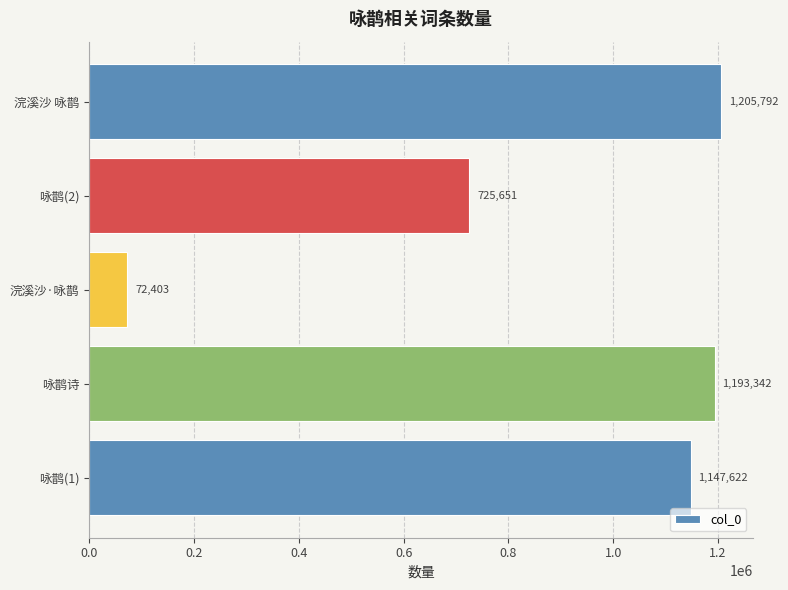

The value at 浣溪沙·咏鹊 is 72403. True or false?

True